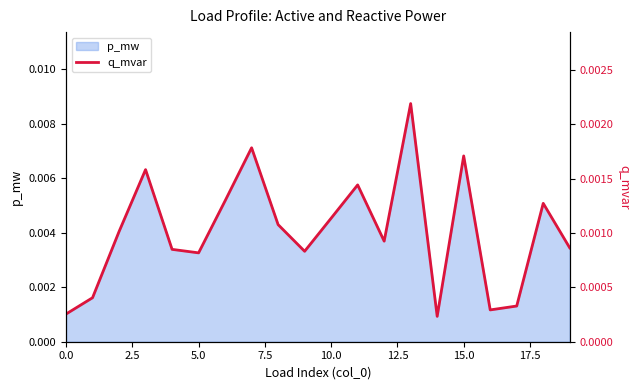

How many values are between 0 and 1?

20